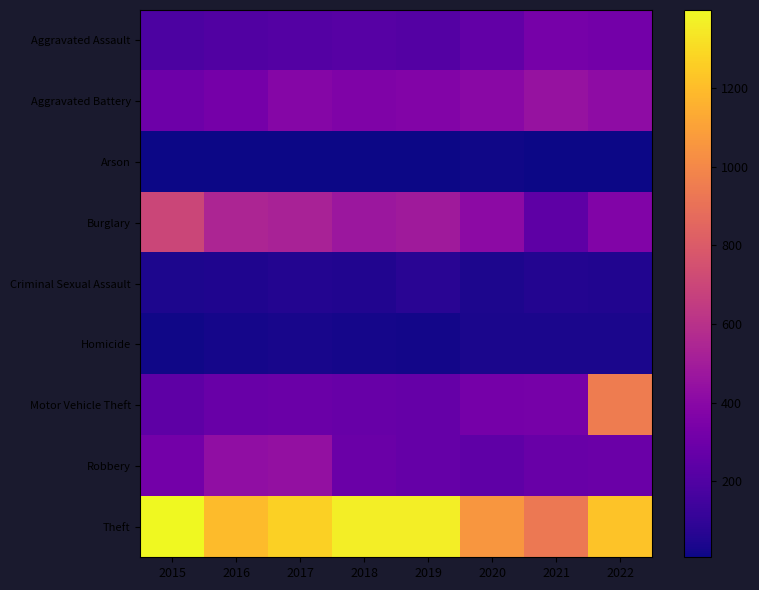

True or false: Burglary has a value of 243 at 2021.

True